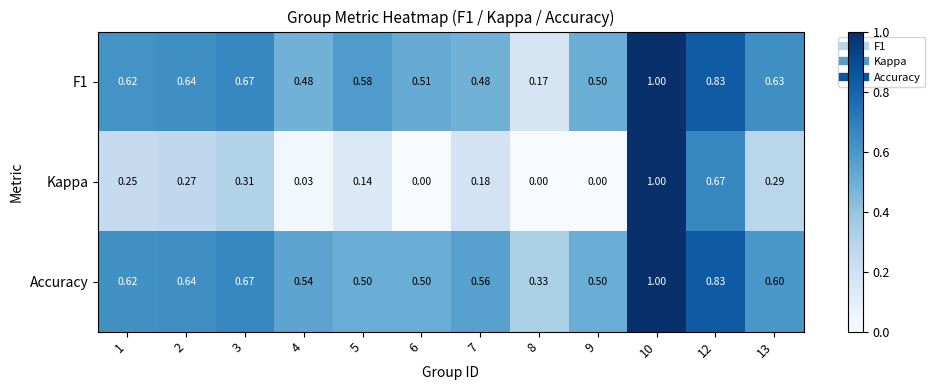

Which series has the largest total across all categories?

Accuracy